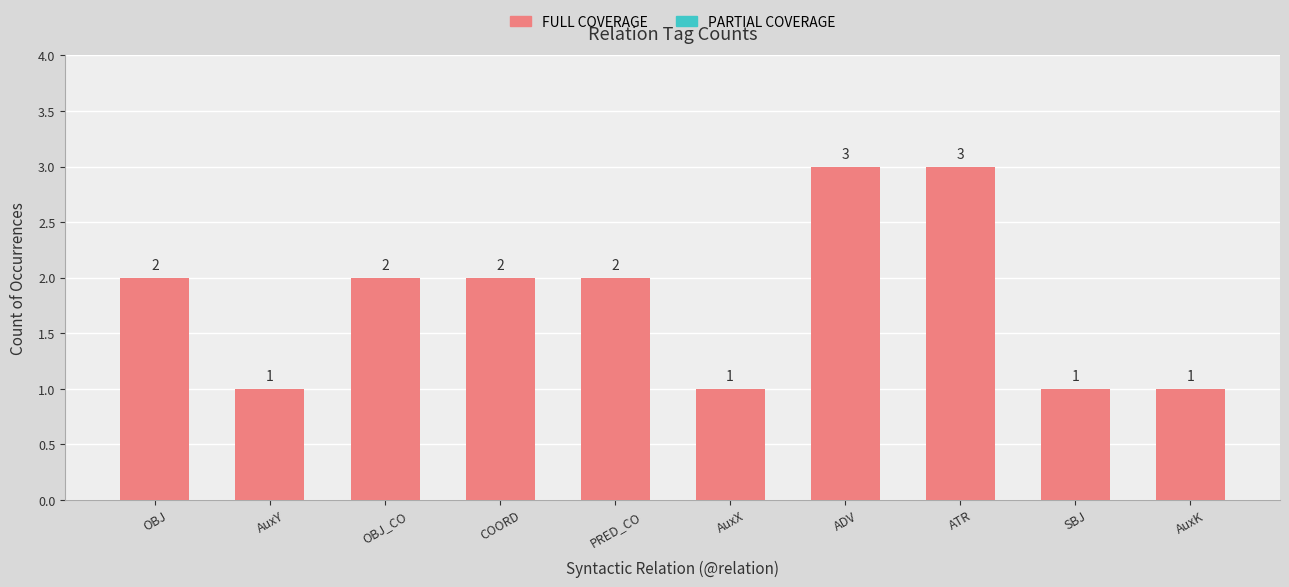

What position from the left is AuxK?

10